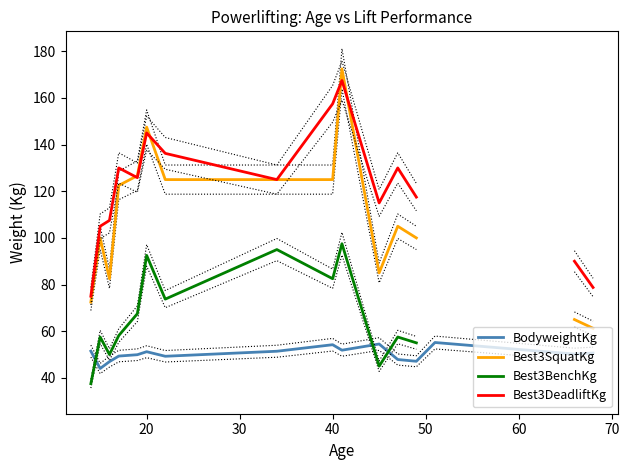

What is the greatest value displayed?

172.5